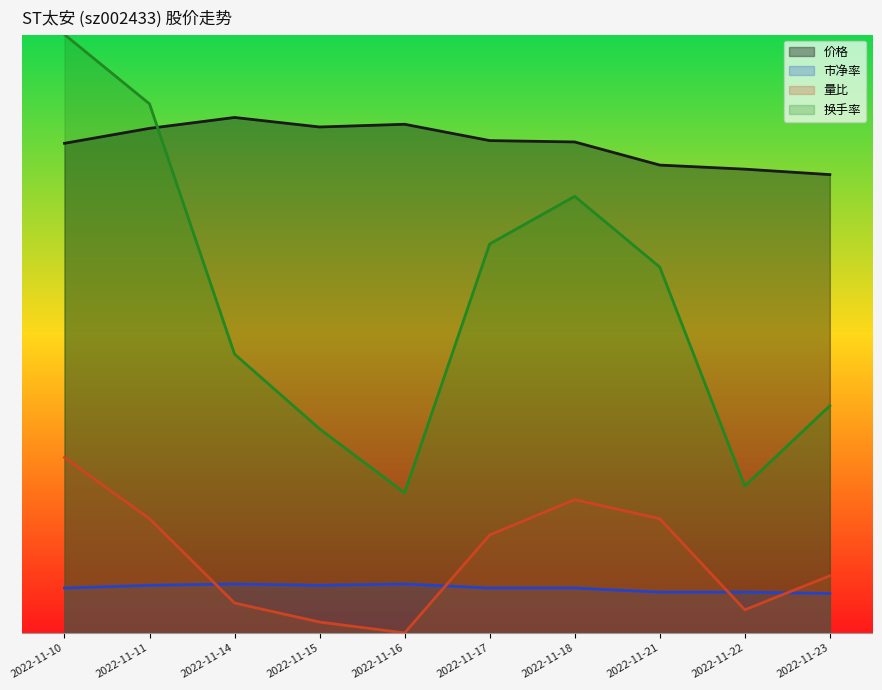

Which series changed the most between 2022-11-11 and 2022-11-15?

换手率